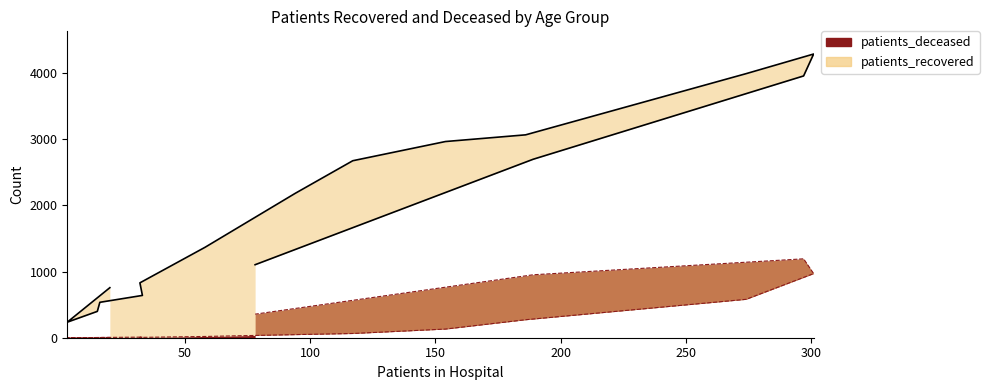

What is the difference between the second highest and second lowest values?

966